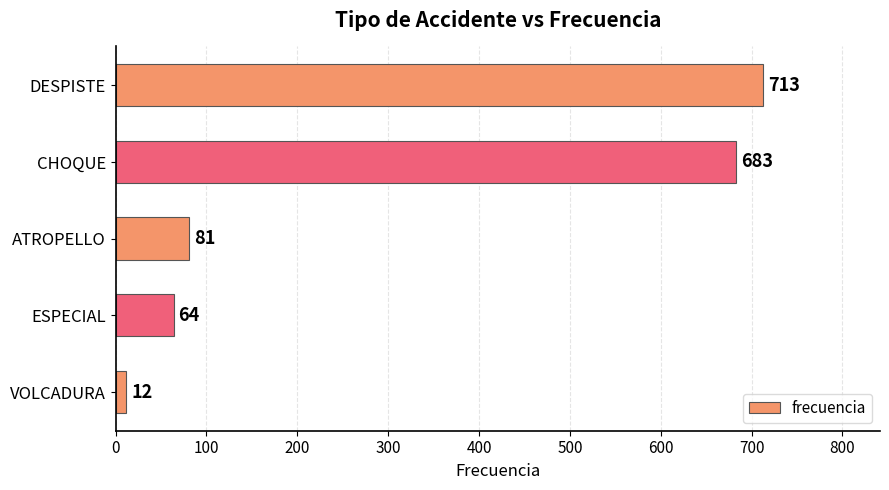

Reading top to bottom, what are all the values shown in this chart?

713	683	81	64	12